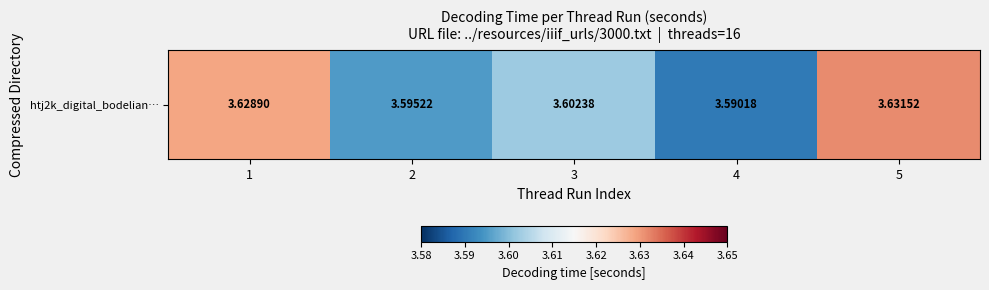

Which has a higher value, 1 or 4?

1